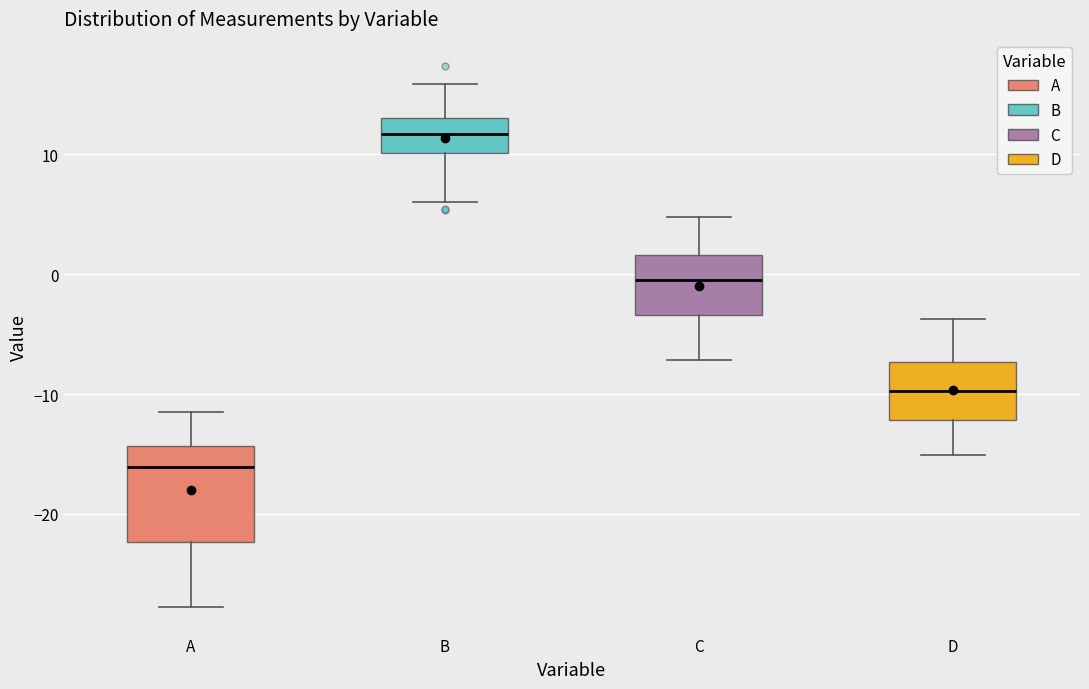

Reading left to right, read every box against the y-axis: the position of its median line, the range the box covers, and the ends of its whiskers. The values are not printed on the chart, so give them approximately, as read against the axis.

A: median -16, box -22 to -14, whiskers -28 to -11
B: median 12, box 10 to 13, whiskers 6 to 16
C: median -1, box -3 to 2, whiskers -7 to 5
D: median -10, box -12 to -7, whiskers -15 to -4